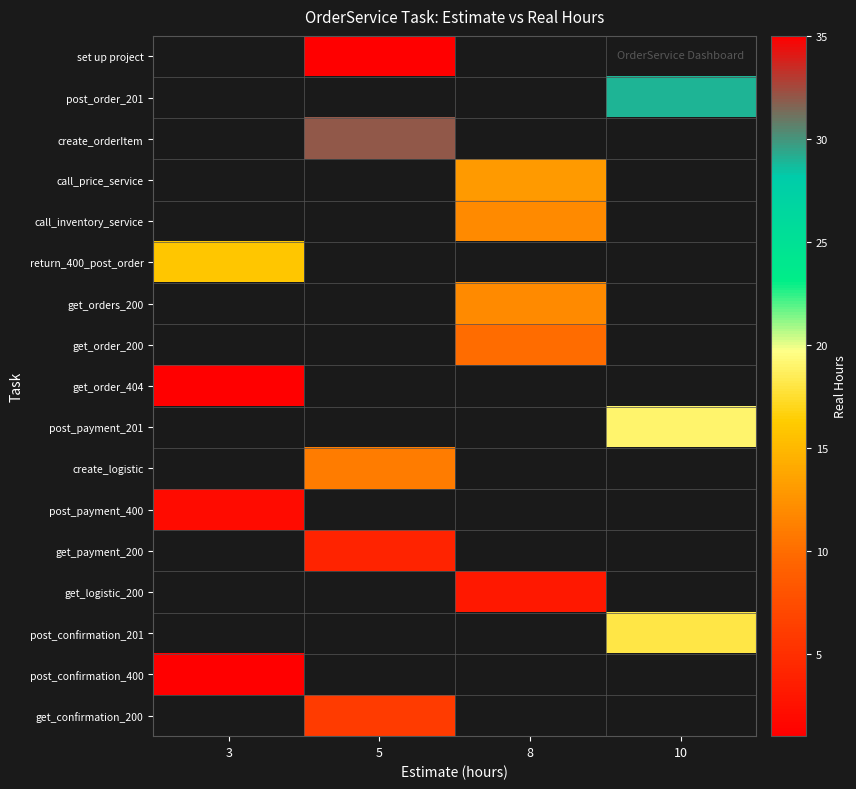

What is the maximum value shown in the chart?

32.0